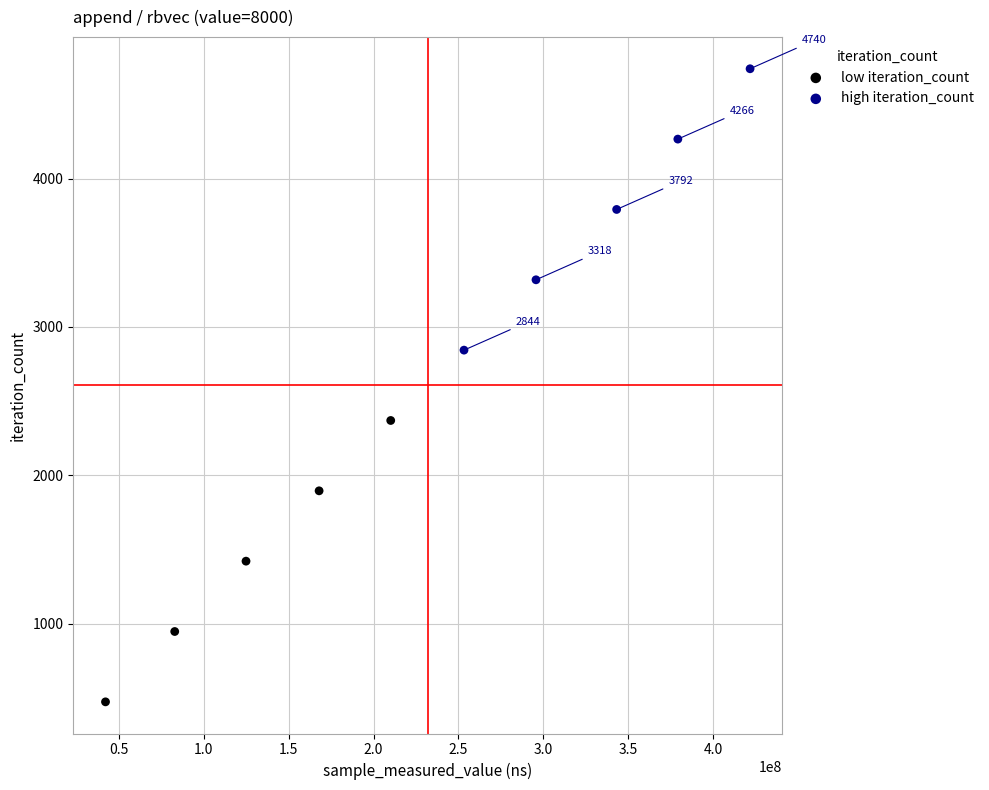

Which series contains the lowest Y value?

low iteration_count